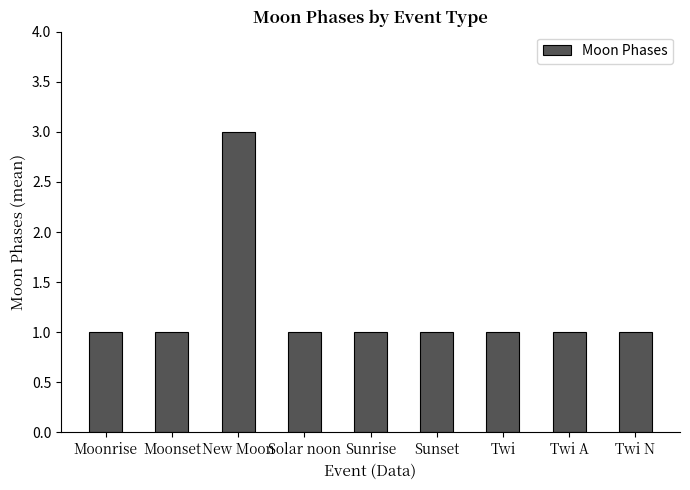

True or false: the data shows 1 at Sunset.

True